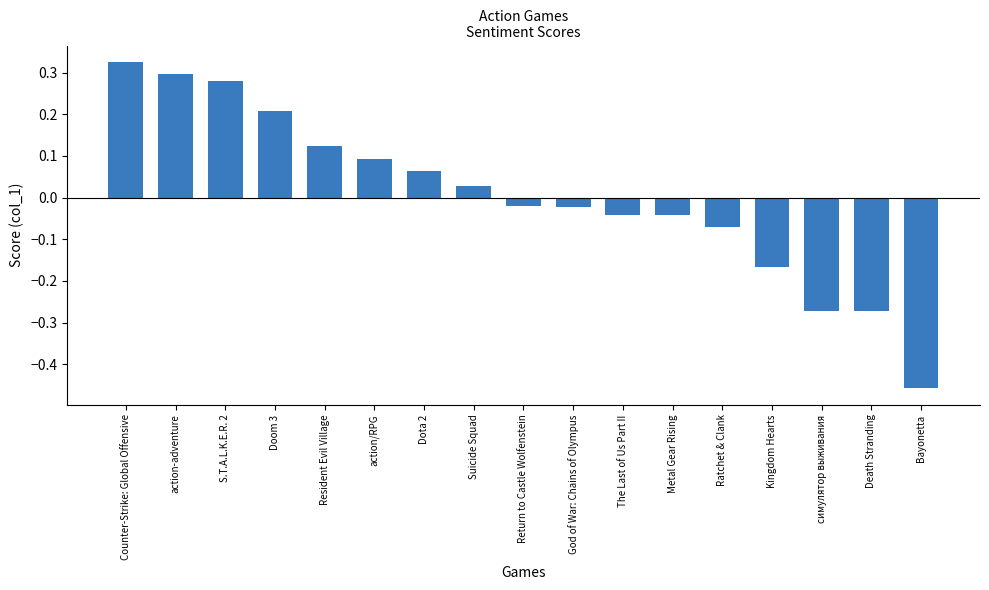

What is the label of the 17th bar from the right?

Counter-Strike: Global Offensive